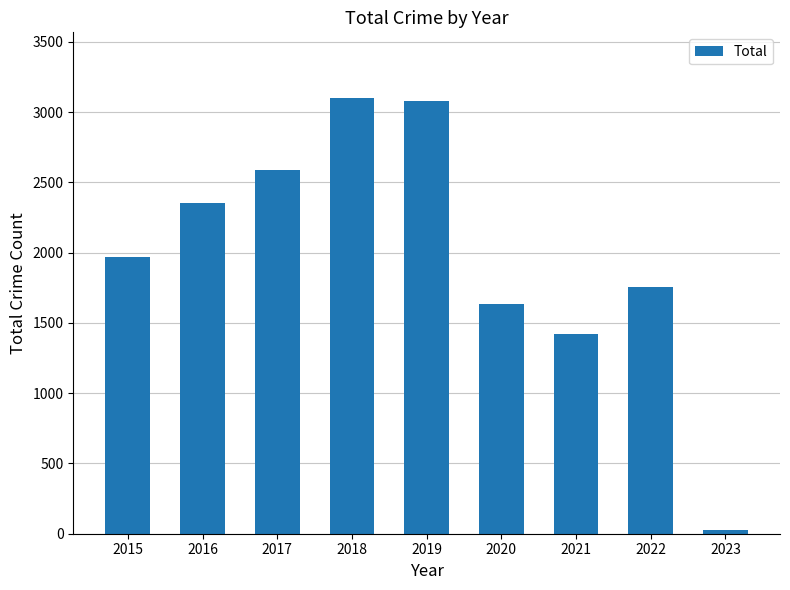

Which has a higher value, 2023 or 2021?

2021